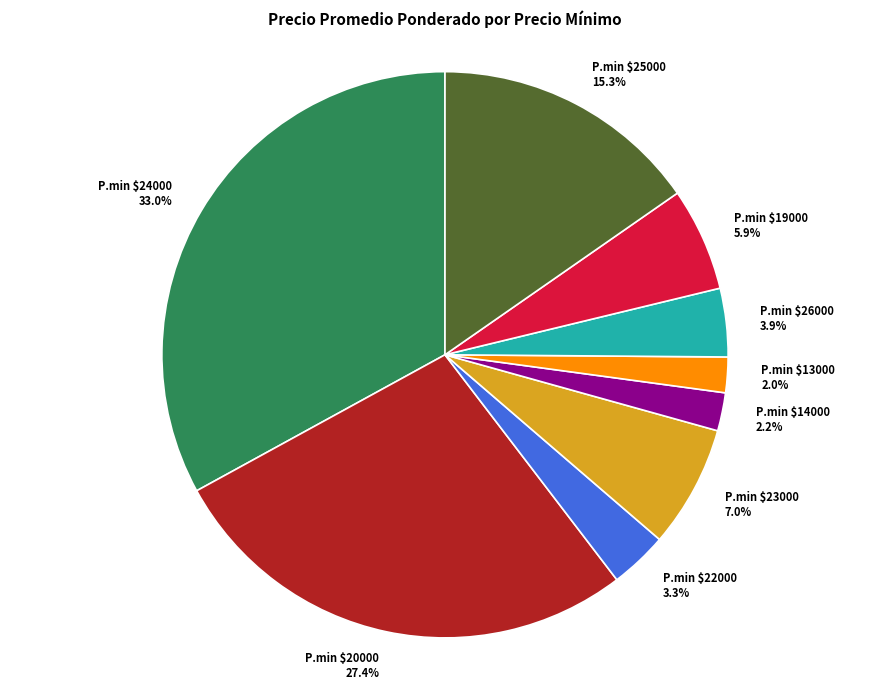

Is there a majority slice in this chart?

No